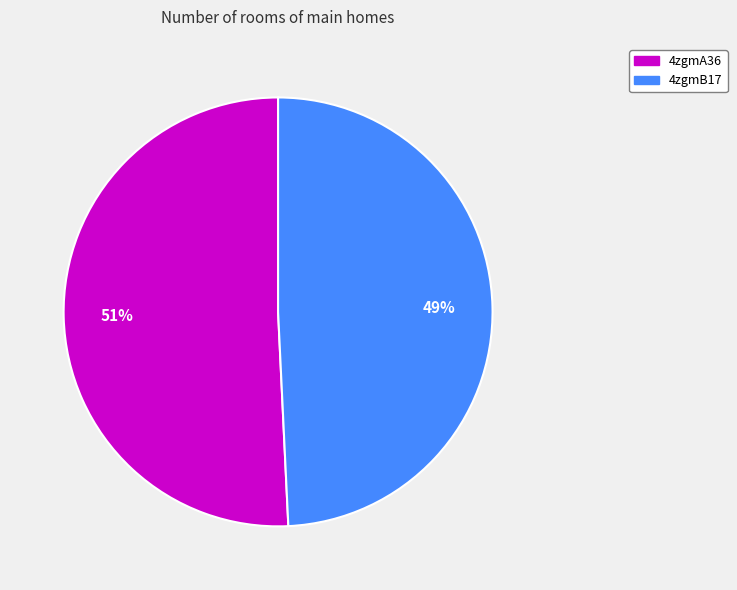

Combined, do 4zgmB17 and 4zgmA36 account for over 50%?

Yes